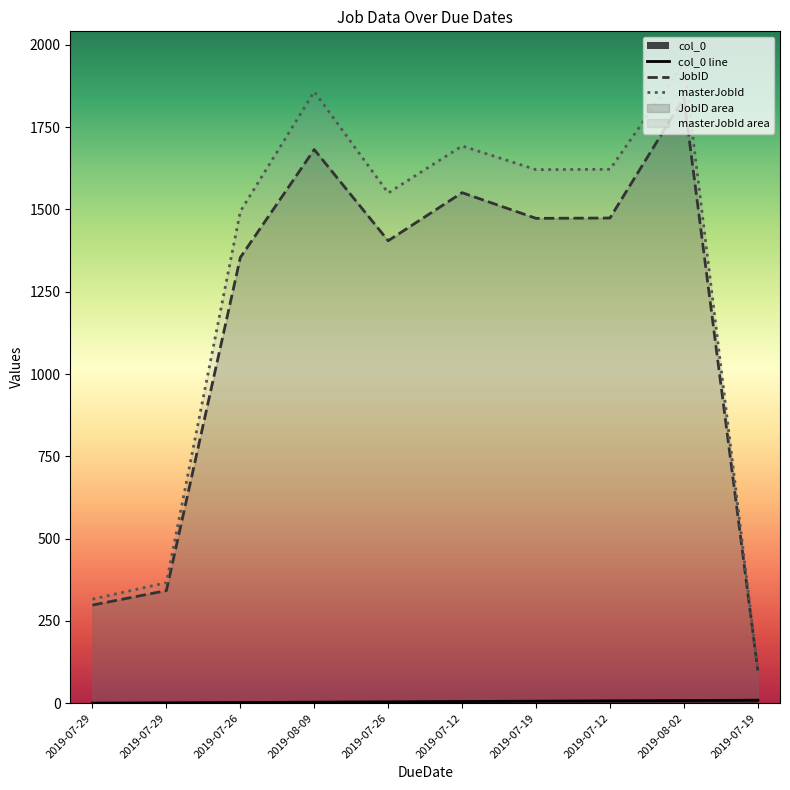

What is the difference between the highest and lowest values at 2019-07-29?

316